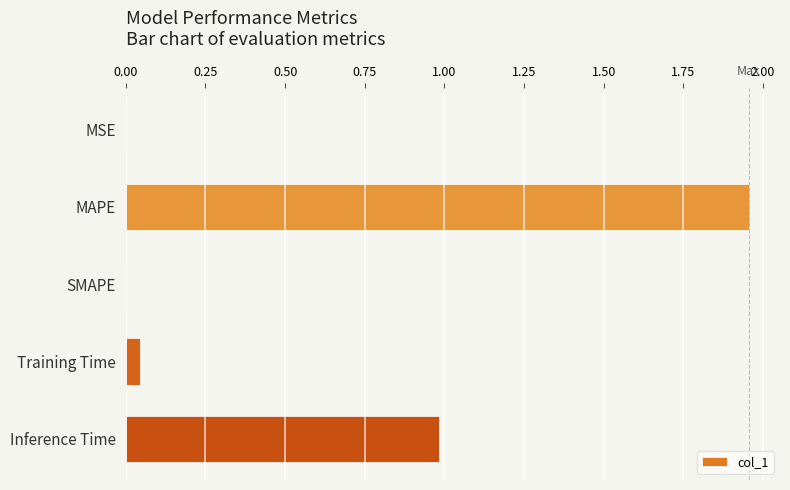

At which category does the chart reach its peak across all series?

MAPE